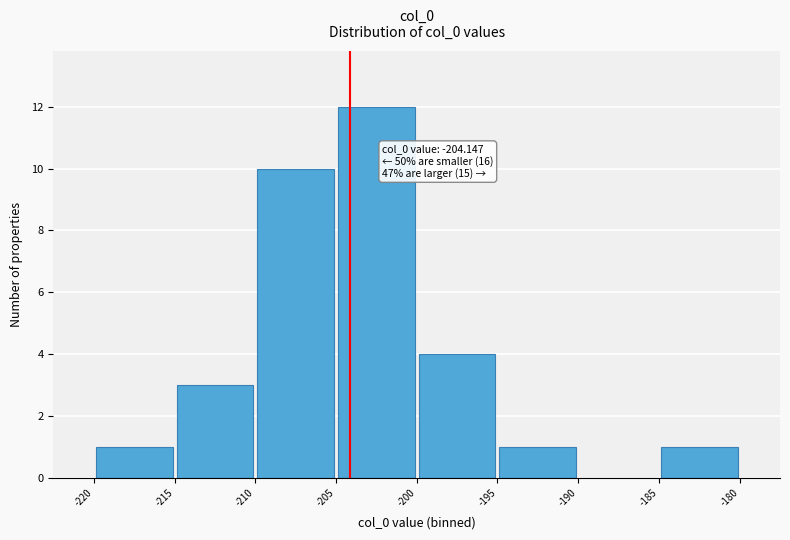

Which range on the x-axis has the tallest bar?

-205 to -200